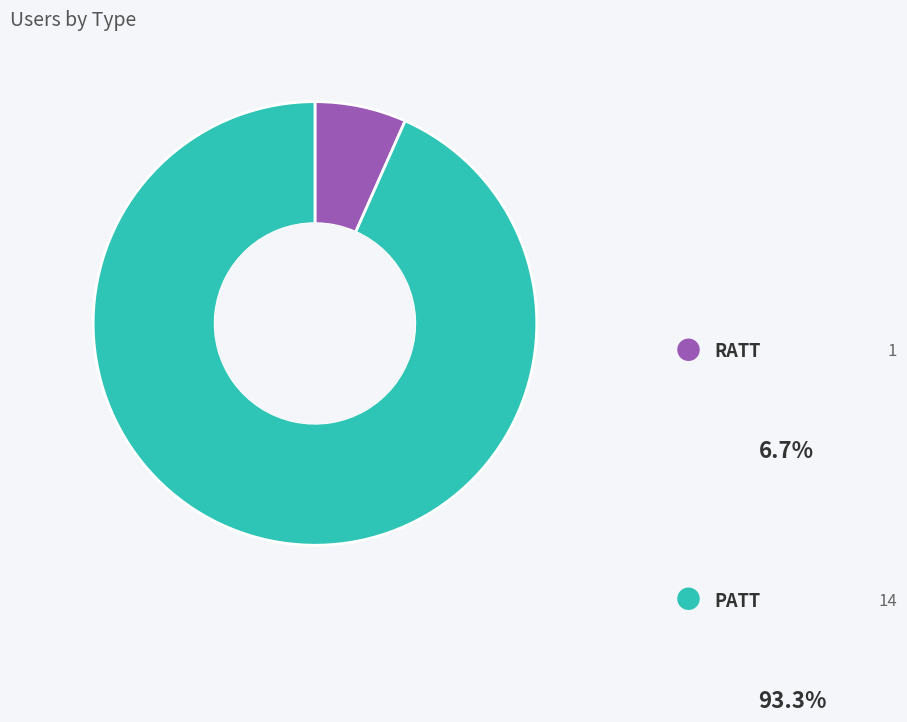

How many slices are in this pie chart?

2